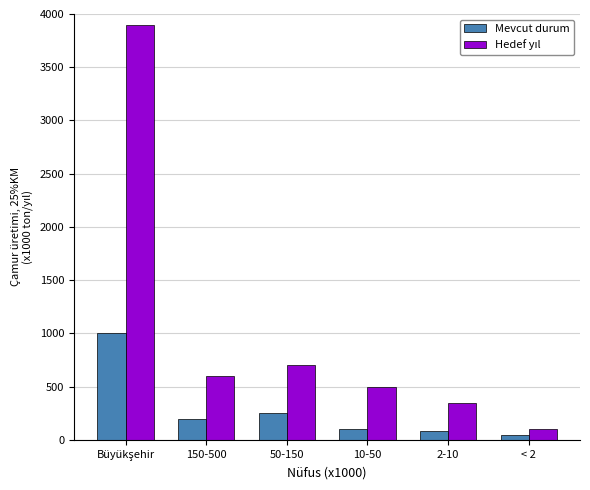

What is the difference between the maximum and second lowest values in the Mevcut durum series?

920